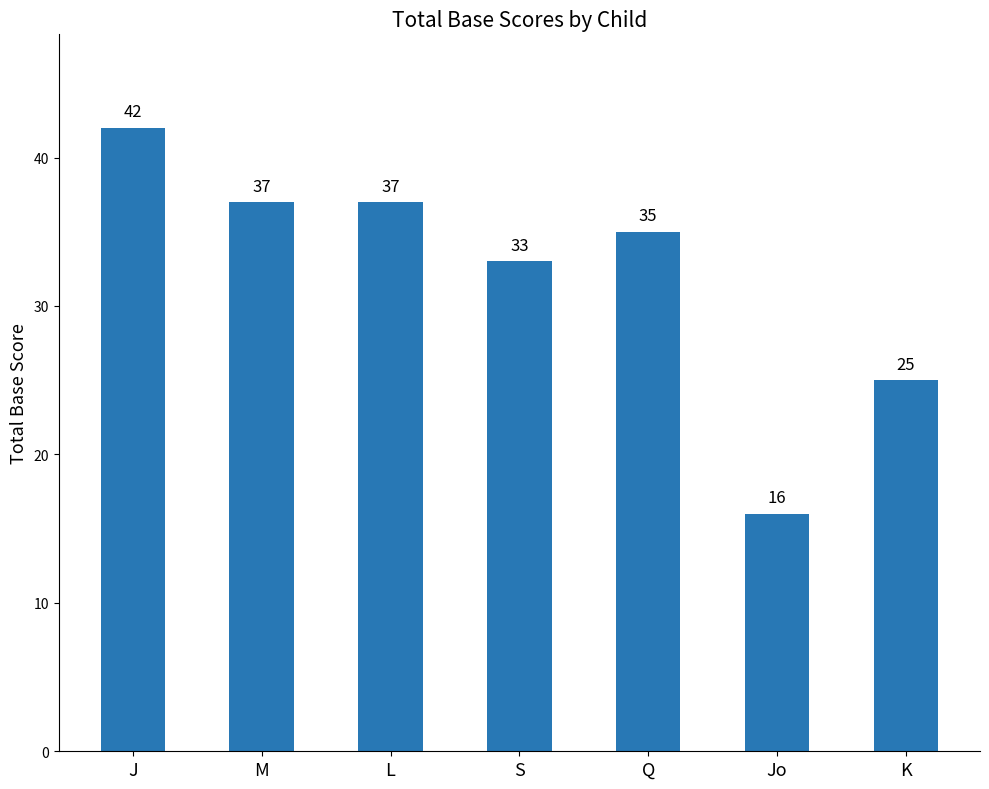

How many bars are there in total?

7